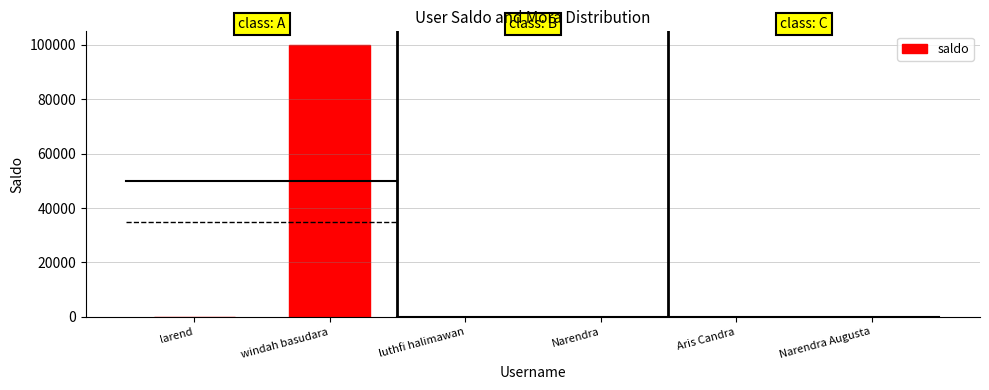

How many data points are above 0?

1